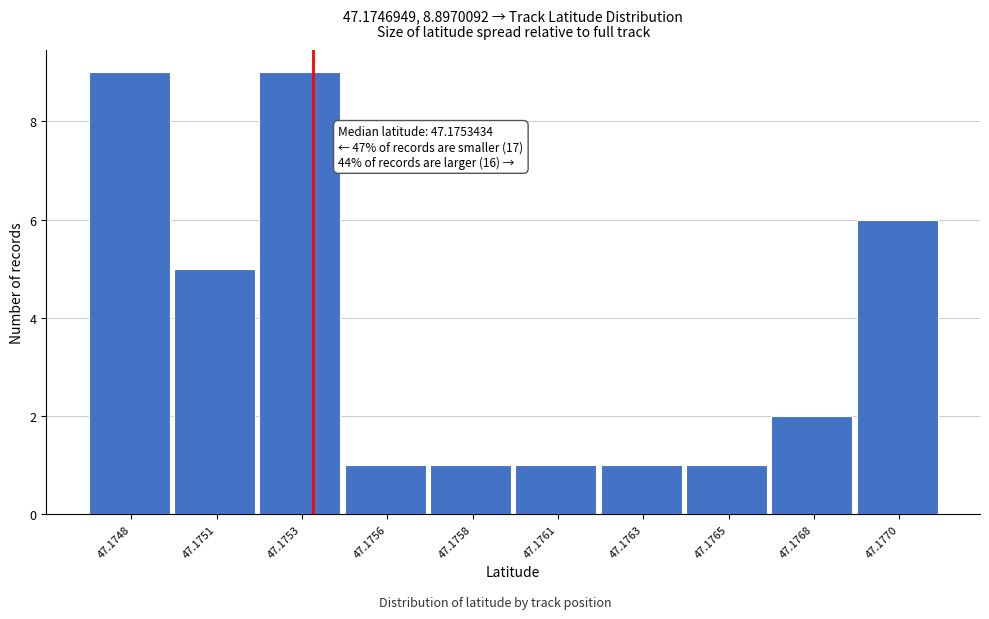

Reading left to right, extract all data points from this chart.

9	5	9	1	1	1	1	1	2	6